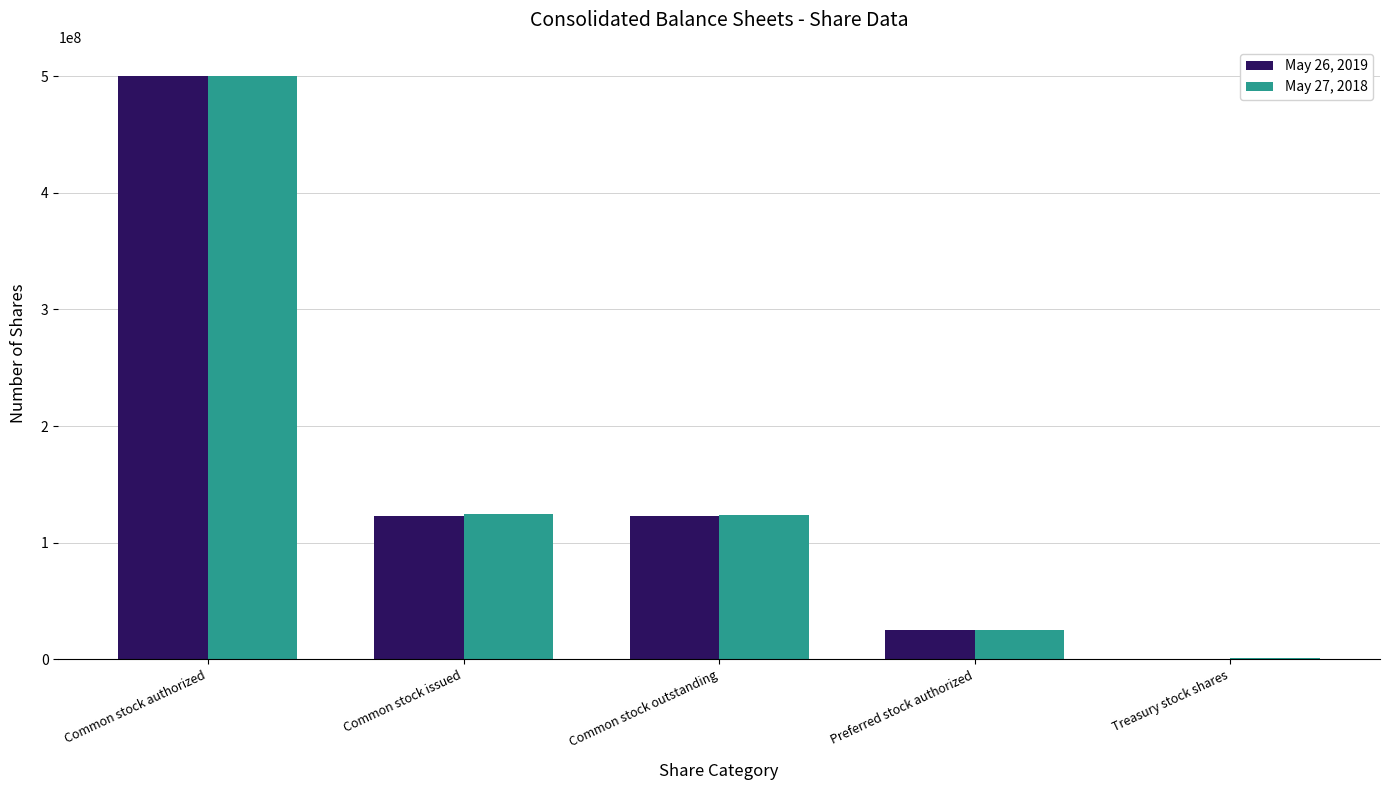

Is the value of May 26, 2019 at Common stock issued greater than the value of May 27, 2018 at Preferred stock authorized?

Yes